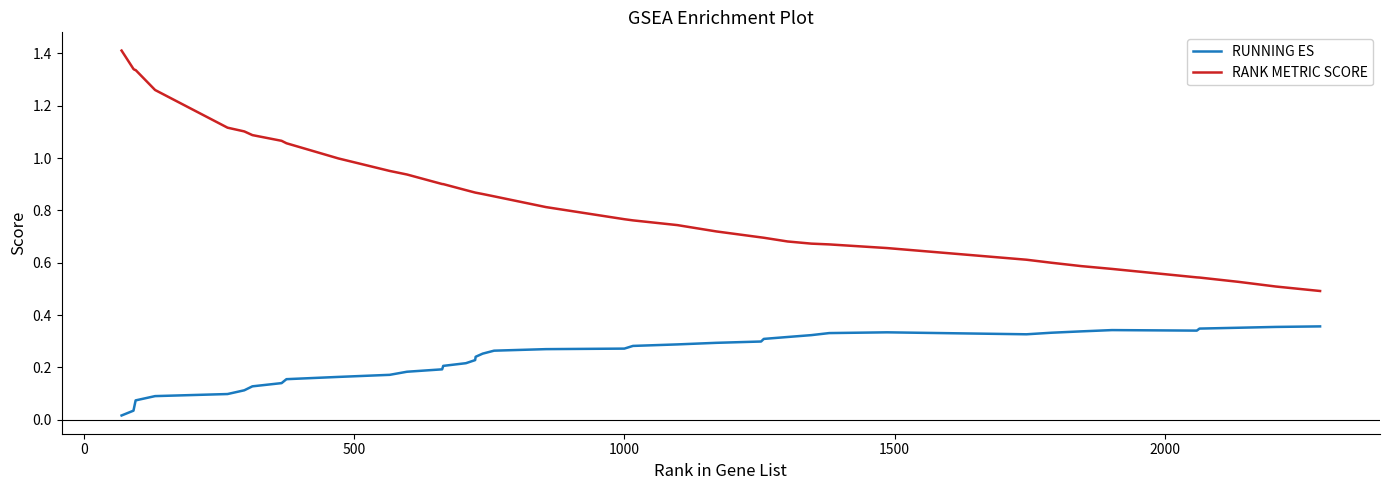

Which series has the widest spread of values?

RANK METRIC SCORE